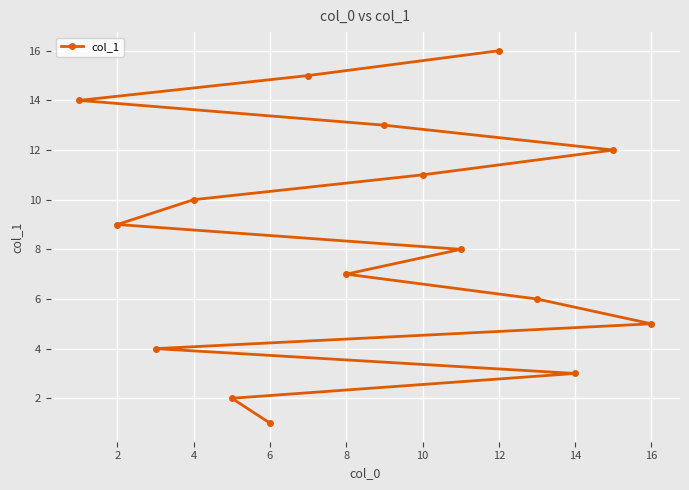

Reading left to right, list all the values displayed in this chart.

14	9	4	10	2	1	15	7	13	11	8	16	6	3	12	5